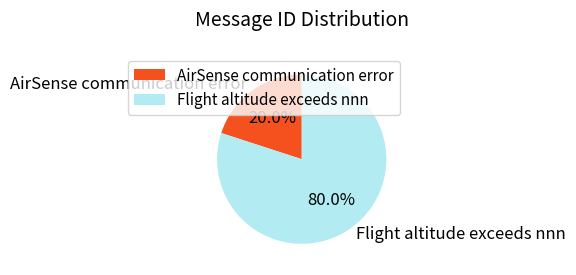

How many slices are in this pie chart?

2